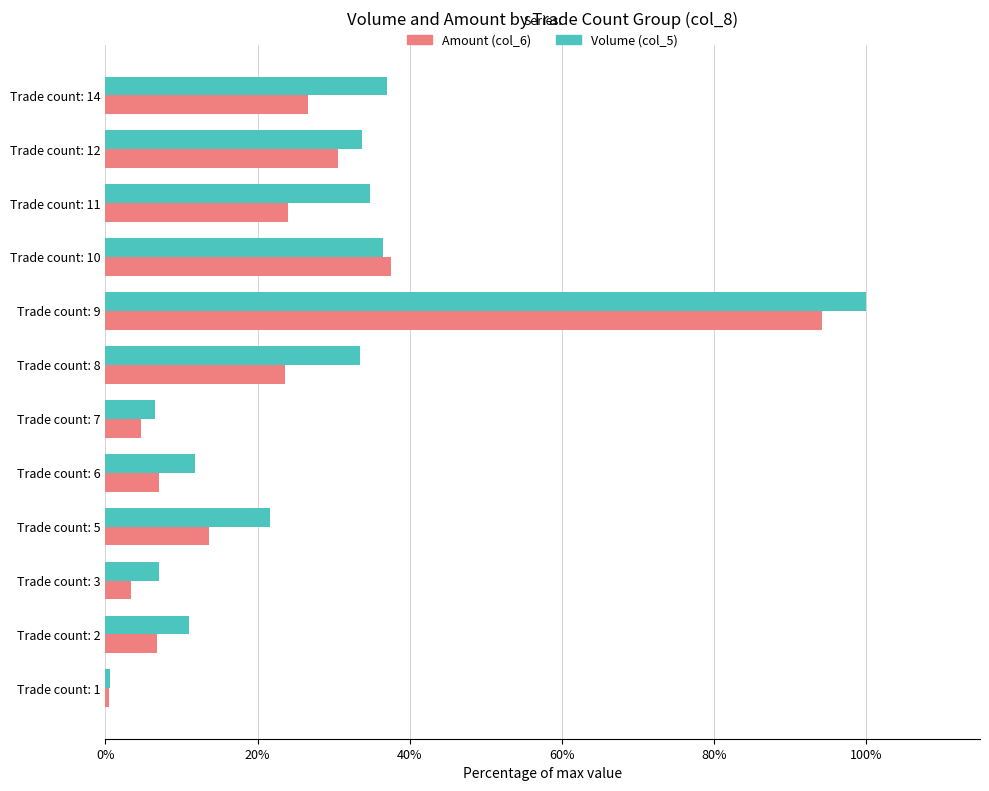

The Amount (col_6) series shows 48.0 at Trade count: 12. True or false?

False